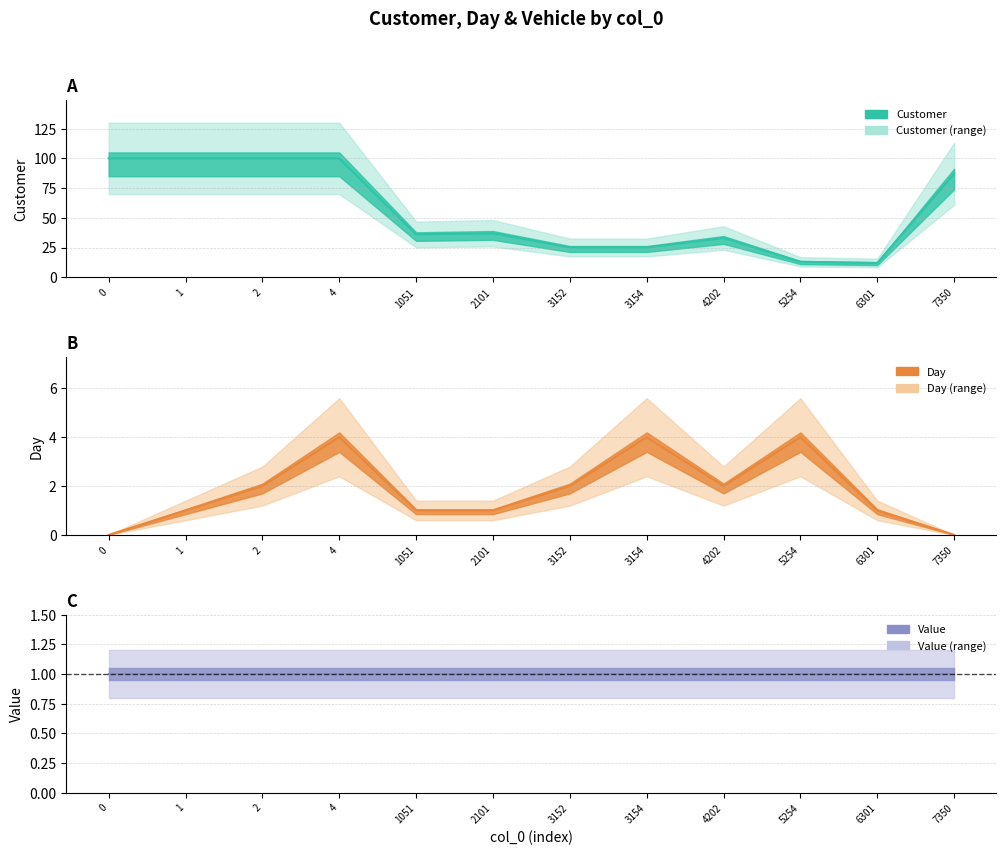

Which has a higher value, 2 or 7350?

2